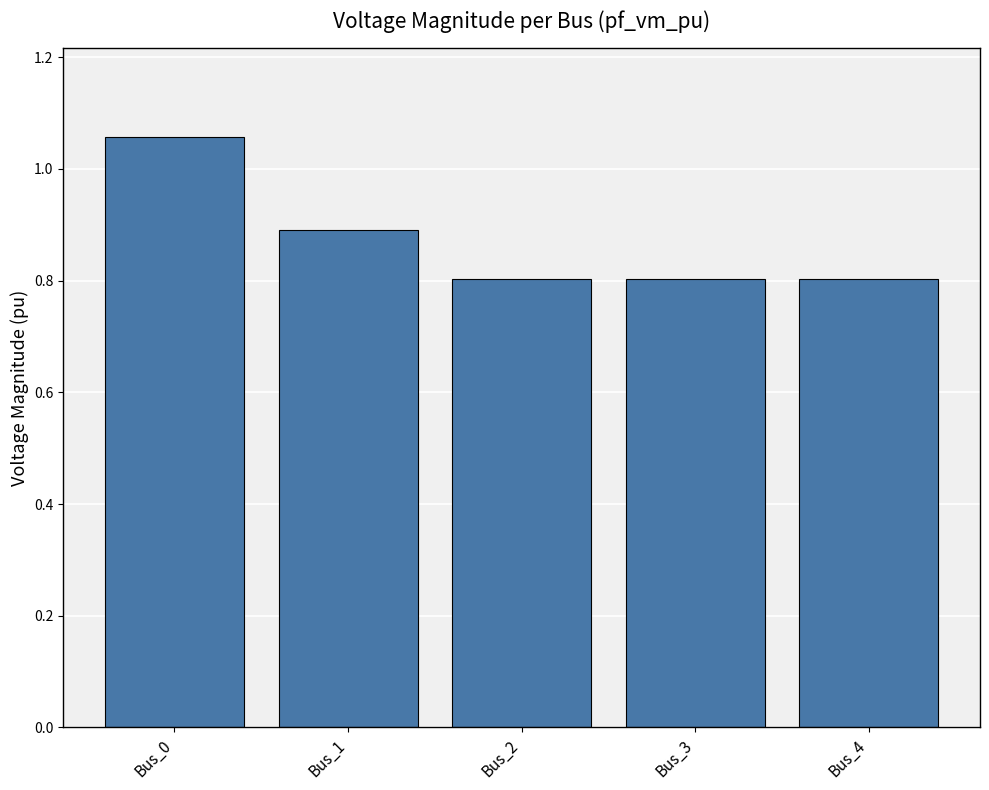

What is the sum of the values at Bus_3 and Bus_1?

1.7